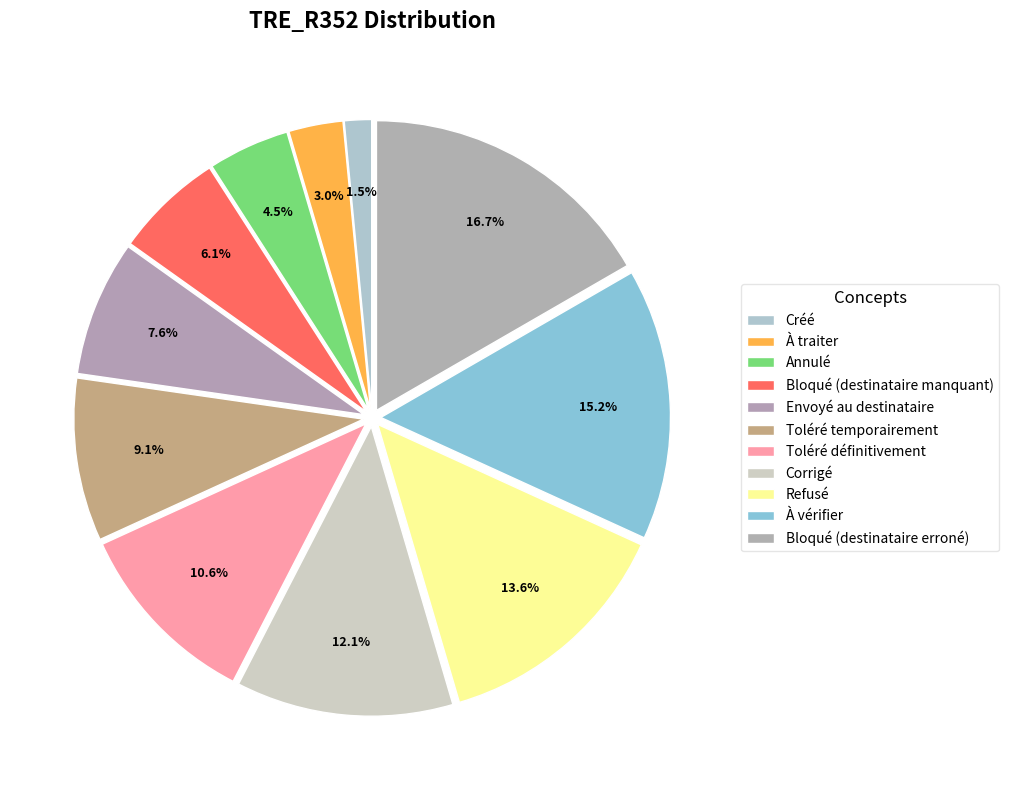

What is the ratio of the value at Annulé to the value at Toléré temporairement?

0.5